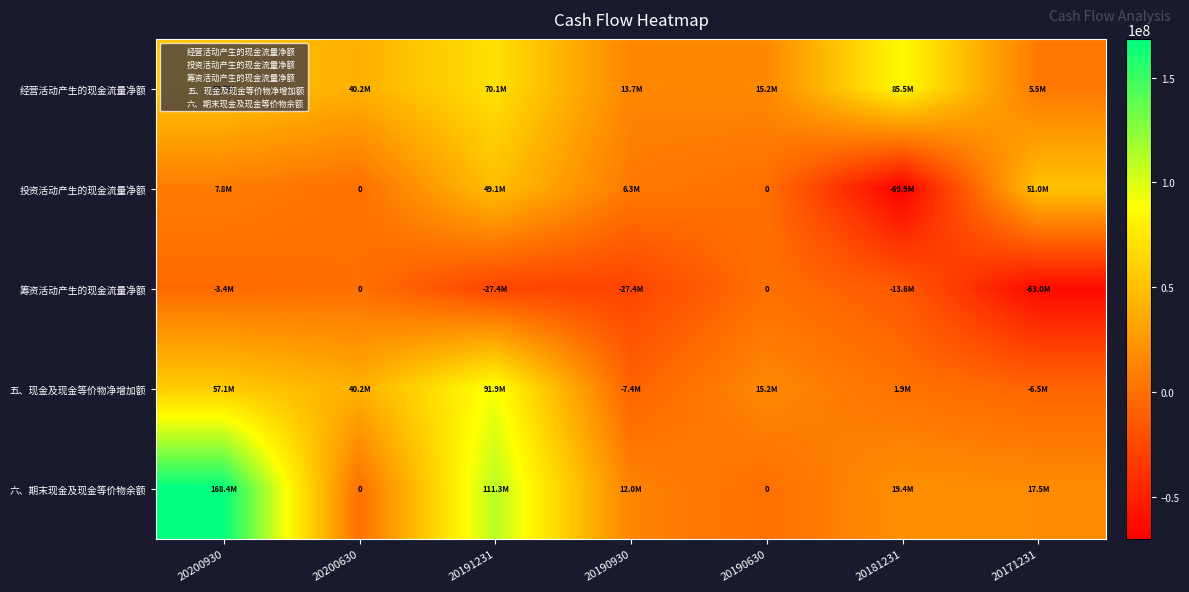

Which series has the largest total across all categories?

六、期末现金及现金等价物余额